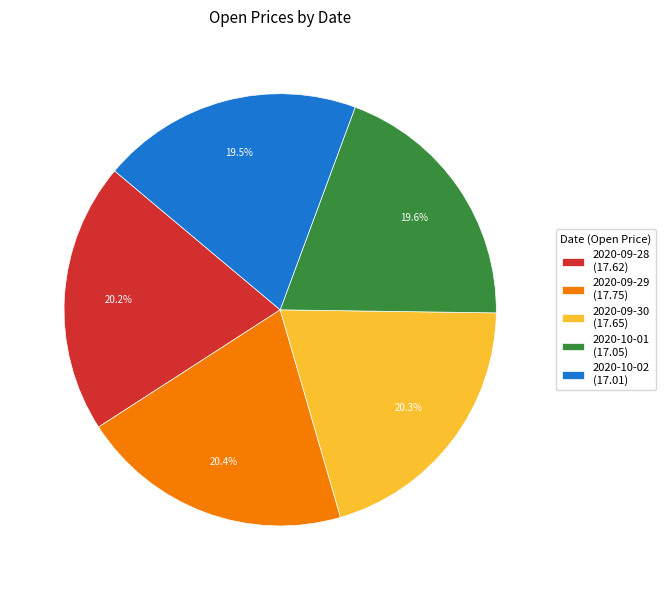

Is it true that 2020-09-28 is 30% of the pie?

False